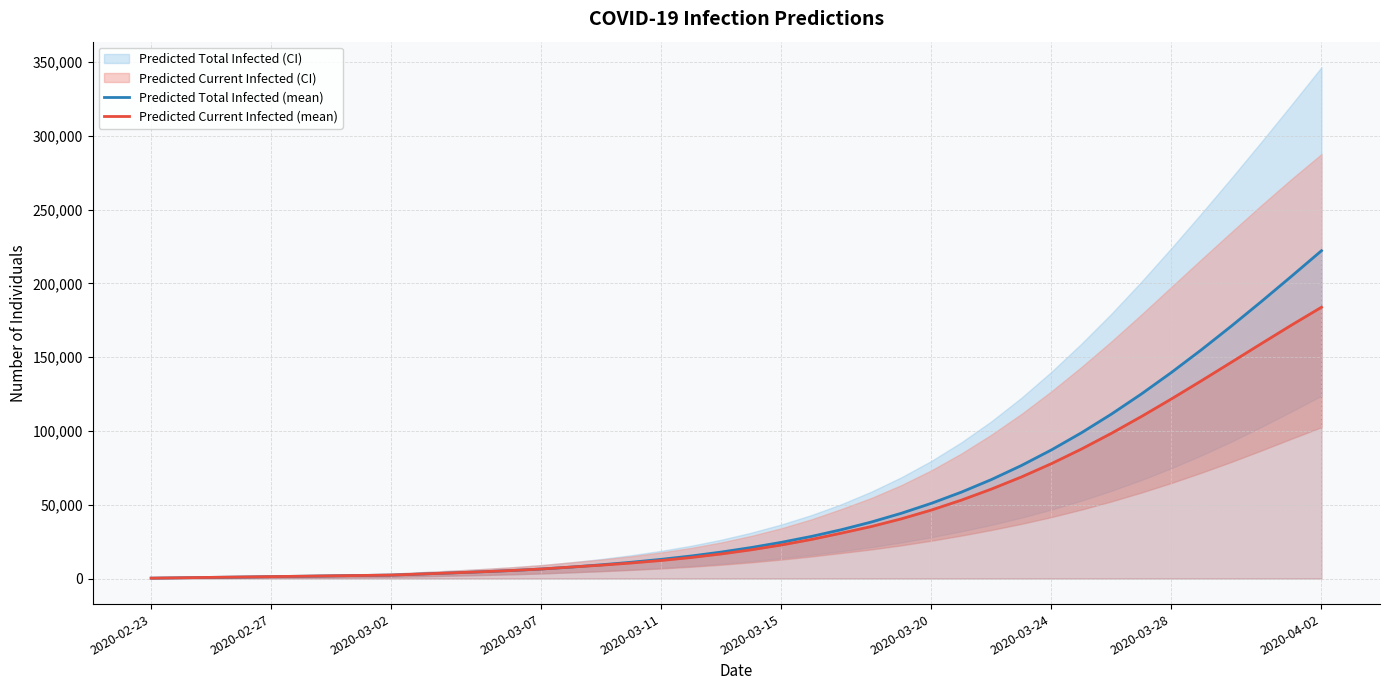

Reading right to left, transcribe all the data shown in this chart.

Predicted Total Infected (mean): 222160	204825	187770	171132	155050	139661	125088	111432	98771	87151	76588	67069	58550	50963	44237	38301	33089	28526	24525	21016	17946	15288	13011	11034	9300	7766	6452	5416	4558	3786	3055	2321	2063	1805	1547	1289	1031	774	516	258
Predicted Current Infected (mean): 183859	171736	159244	146606	134034	121715	109800	98421	87737	77850	68822	60617	53133	46405	40451	35246	30768	26463	22721	19469	16657	14257	12237	10518	9043	7766	6452	5416	4558	3786	3055	2321	2063	1805	1547	1289	1031	774	516	258